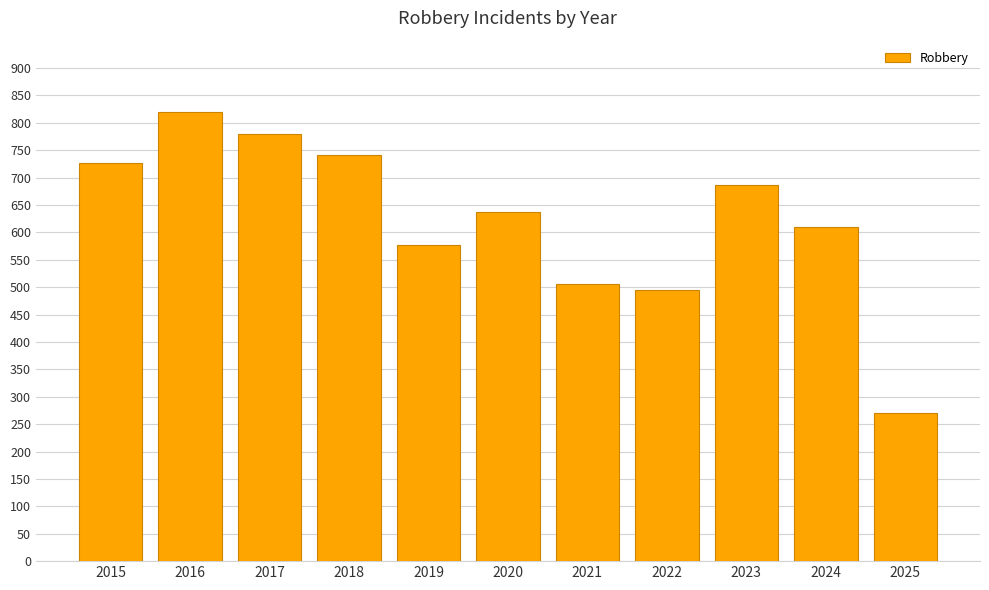

What is the sum of all values?

6848